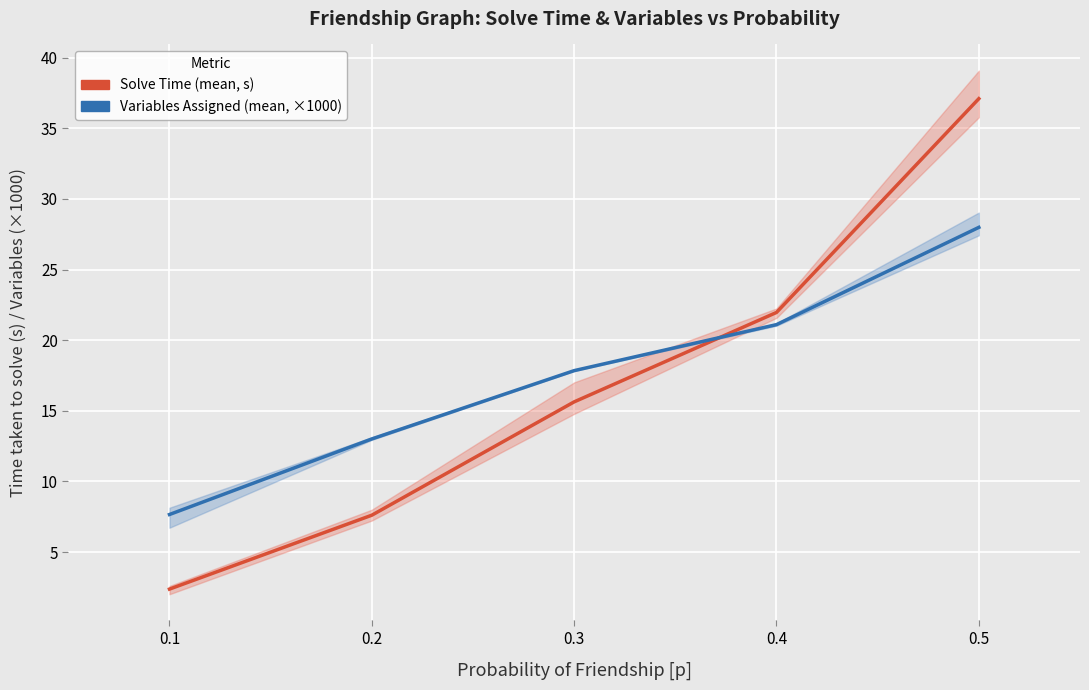

How many intersections are there between Variables Assigned (mean, ×1000) and Solve Time (mean, s)?

1